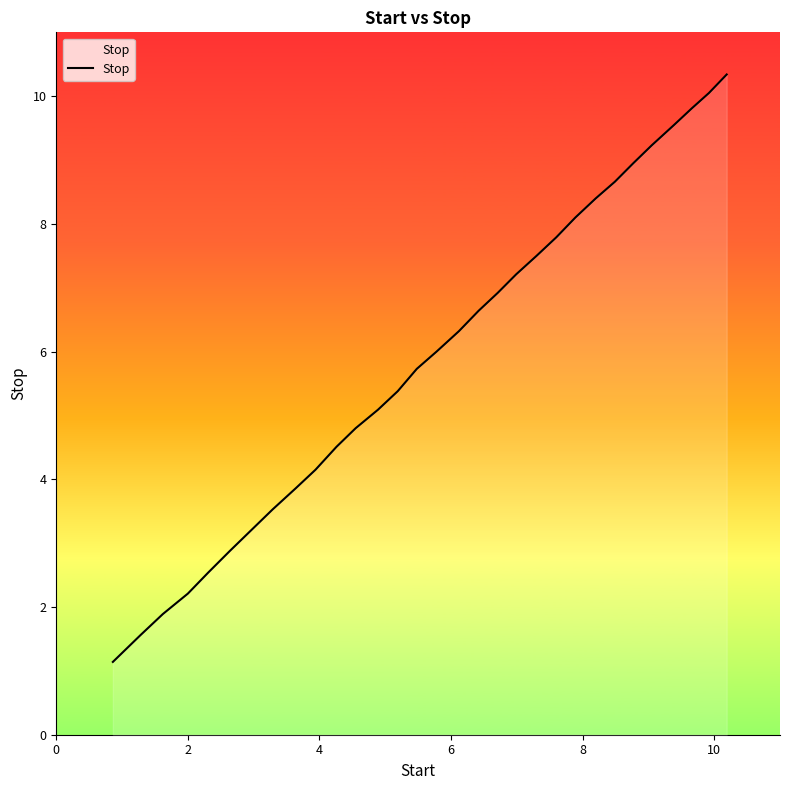

What is the difference between the second highest and second lowest values?

8.5